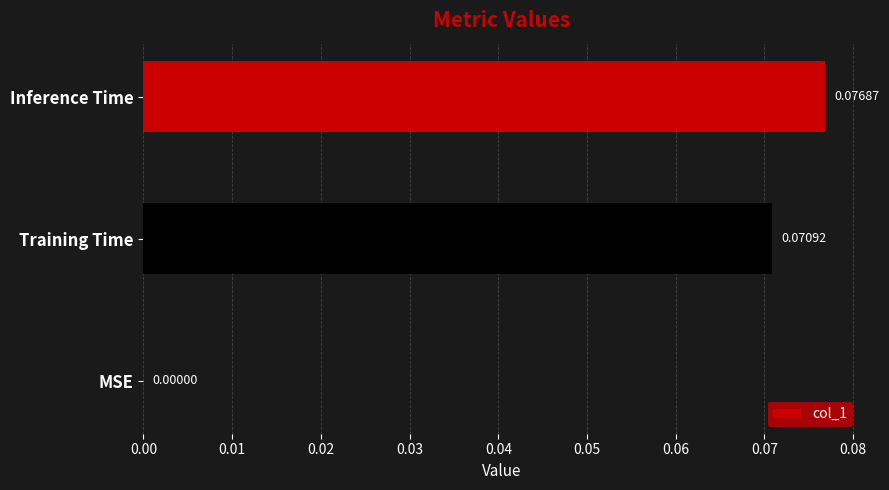

Which label corresponds to the largest value in the chart?

Inference Time